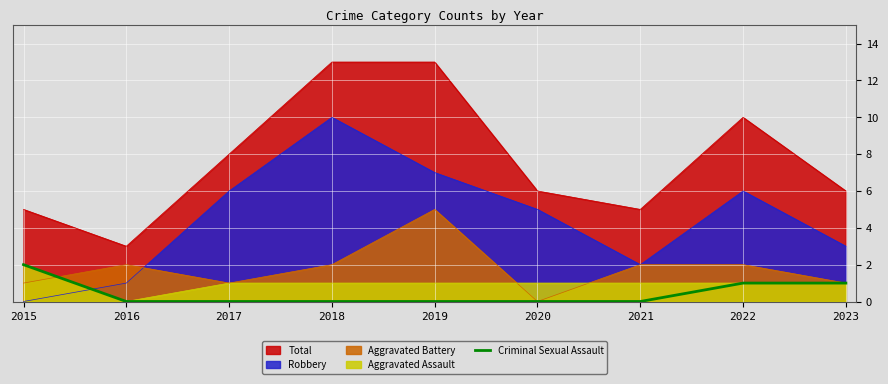

The chart shows a value of 1 at 2022. True or false?

True